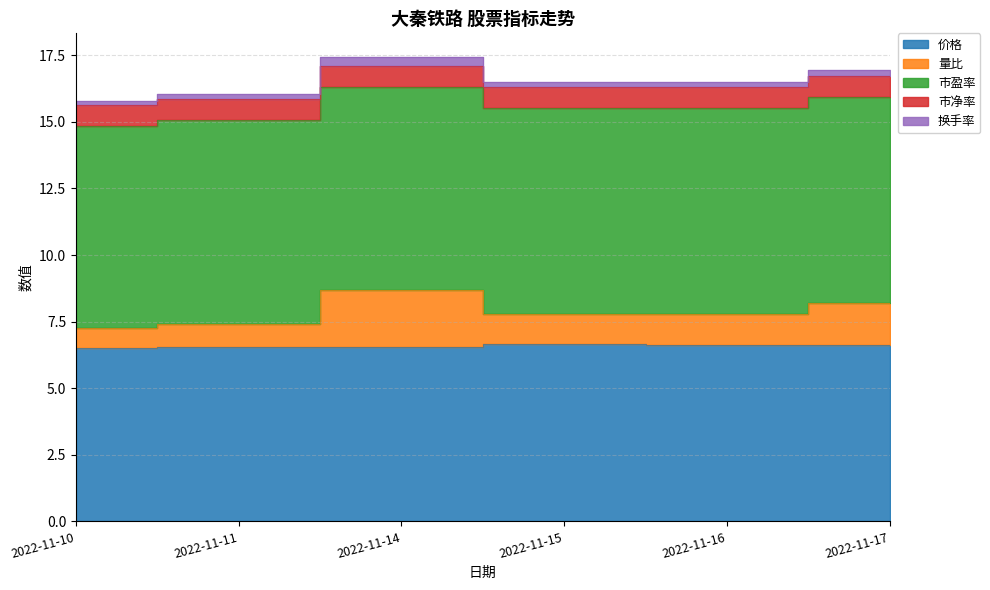

How many distinct data groups are displayed?

5